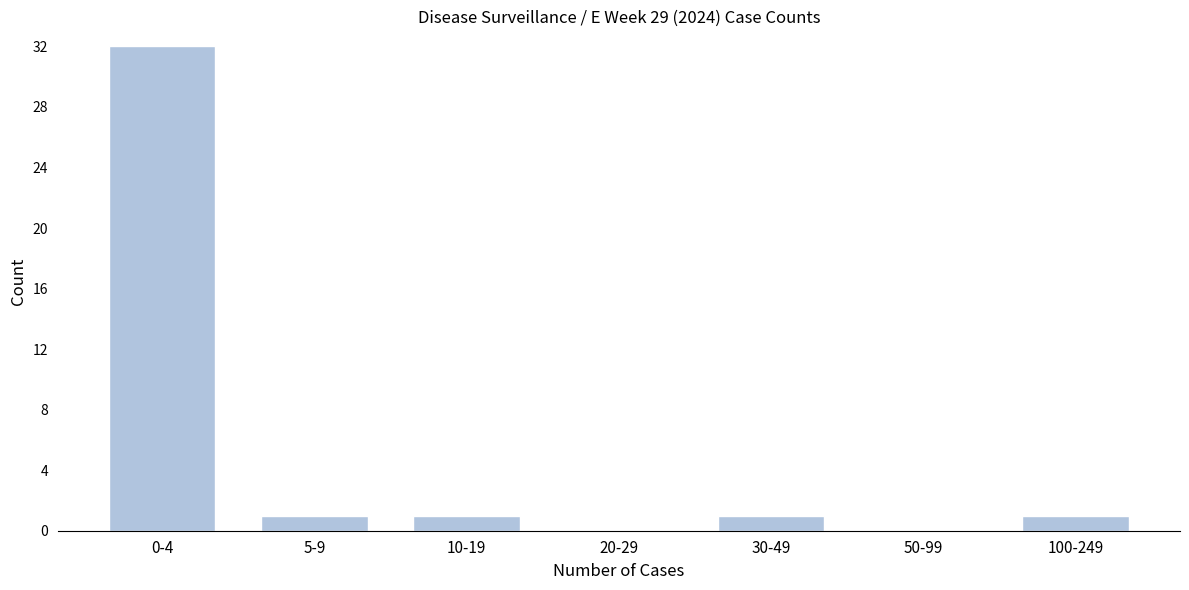

Reading left to right, transcribe all the data shown in this chart.

0-4=32	5-9=1	10-19=1	20-29=0	30-49=1	50-99=0	100-249=1